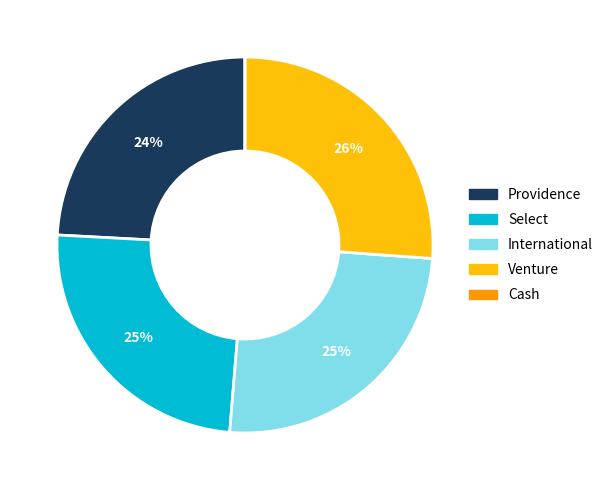

Is it true that Providence is 18% of the pie?

False